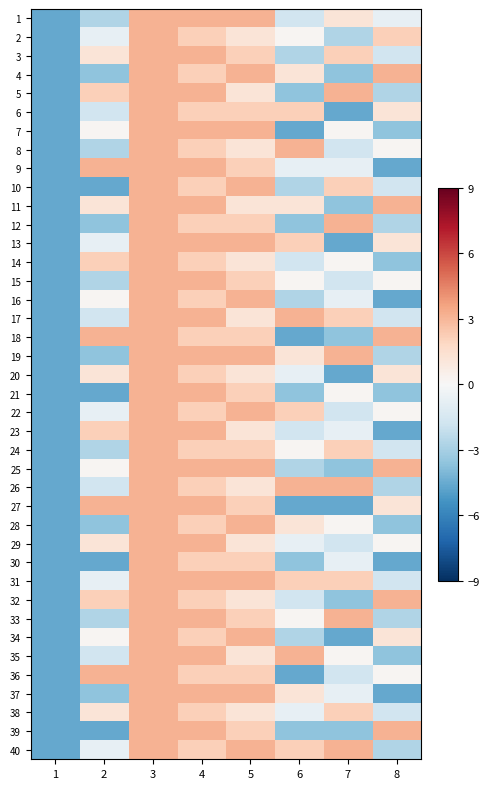

Reading left to right, transcribe all the data shown in this chart.

1: 1=-4.6	2=-2.7	3=3.1	4=3.1	5=3.1	6=-1.7	7=1.2	8=-0.8
2: 1=-4.6	2=-0.8	3=3.1	4=2.1	5=1.2	6=0.2	7=-2.7	8=2.1
3: 1=-4.6	2=1.2	3=3.1	4=3.1	5=2.1	6=-2.7	7=2.1	8=-1.7
4: 1=-4.6	2=-3.7	3=3.1	4=2.1	5=3.1	6=1.2	7=-3.7	8=3.1
5: 1=-4.6	2=2.1	3=3.1	4=3.1	5=1.2	6=-3.7	7=3.1	8=-2.7
6: 1=-4.6	2=-1.7	3=3.1	4=2.1	5=2.1	6=2.1	7=-4.6	8=1.2
7: 1=-4.6	2=0.2	3=3.1	4=3.1	5=3.1	6=-4.6	7=0.2	8=-3.7
8: 1=-4.6	2=-2.7	3=3.1	4=2.1	5=1.2	6=3.1	7=-1.7	8=0.2
9: 1=-4.6	2=3.1	3=3.1	4=3.1	5=2.1	6=-0.8	7=-0.8	8=-4.6
10: 1=-4.6	2=-4.6	3=3.1	4=2.1	5=3.1	6=-2.7	7=2.1	8=-1.7
11: 1=-4.6	2=1.2	3=3.1	4=3.1	5=1.2	6=1.2	7=-3.7	8=3.1
12: 1=-4.6	2=-3.7	3=3.1	4=2.1	5=2.1	6=-3.7	7=3.1	8=-2.7
13: 1=-4.6	2=-0.8	3=3.1	4=3.1	5=3.1	6=2.1	7=-4.6	8=1.2
14: 1=-4.6	2=2.1	3=3.1	4=2.1	5=1.2	6=-1.7	7=0.2	8=-3.7
15: 1=-4.6	2=-2.7	3=3.1	4=3.1	5=2.1	6=0.2	7=-1.7	8=0.2
16: 1=-4.6	2=0.2	3=3.1	4=2.1	5=3.1	6=-2.7	7=-0.8	8=-4.6
17: 1=-4.6	2=-1.7	3=3.1	4=3.1	5=1.2	6=3.1	7=2.1	8=-1.7
18: 1=-4.6	2=3.1	3=3.1	4=2.1	5=2.1	6=-4.6	7=-3.7	8=3.1
19: 1=-4.6	2=-3.7	3=3.1	4=3.1	5=3.1	6=1.2	7=3.1	8=-2.7
20: 1=-4.6	2=1.2	3=3.1	4=2.1	5=1.2	6=-0.8	7=-4.6	8=1.2
21: 1=-4.6	2=-4.6	3=3.1	4=3.1	5=2.1	6=-3.7	7=0.2	8=-3.7
22: 1=-4.6	2=-0.8	3=3.1	4=2.1	5=3.1	6=2.1	7=-1.7	8=0.2
23: 1=-4.6	2=2.1	3=3.1	4=3.1	5=1.2	6=-1.7	7=-0.8	8=-4.6
24: 1=-4.6	2=-2.7	3=3.1	4=2.1	5=2.1	6=0.2	7=2.1	8=-1.7
25: 1=-4.6	2=0.2	3=3.1	4=3.1	5=3.1	6=-2.7	7=-3.7	8=3.1
26: 1=-4.6	2=-1.7	3=3.1	4=2.1	5=1.2	6=3.1	7=3.1	8=-2.7
27: 1=-4.6	2=3.1	3=3.1	4=3.1	5=2.1	6=-4.6	7=-4.6	8=1.2
28: 1=-4.6	2=-3.7	3=3.1	4=2.1	5=3.1	6=1.2	7=0.2	8=-3.7
29: 1=-4.6	2=1.2	3=3.1	4=3.1	5=1.2	6=-0.8	7=-1.7	8=0.2
30: 1=-4.6	2=-4.6	3=3.1	4=2.1	5=2.1	6=-3.7	7=-0.8	8=-4.6
31: 1=-4.6	2=-0.8	3=3.1	4=3.1	5=3.1	6=2.1	7=2.1	8=-1.7
32: 1=-4.6	2=2.1	3=3.1	4=2.1	5=1.2	6=-1.7	7=-3.7	8=3.1
33: 1=-4.6	2=-2.7	3=3.1	4=3.1	5=2.1	6=0.2	7=3.1	8=-2.7
34: 1=-4.6	2=0.2	3=3.1	4=2.1	5=3.1	6=-2.7	7=-4.6	8=1.2
35: 1=-4.6	2=-1.7	3=3.1	4=3.1	5=1.2	6=3.1	7=0.2	8=-3.7
36: 1=-4.6	2=3.1	3=3.1	4=2.1	5=2.1	6=-4.6	7=-1.7	8=0.2
37: 1=-4.6	2=-3.7	3=3.1	4=3.1	5=3.1	6=1.2	7=-0.8	8=-4.6
38: 1=-4.6	2=1.2	3=3.1	4=2.1	5=1.2	6=-0.8	7=2.1	8=-1.7
39: 1=-4.6	2=-4.6	3=3.1	4=3.1	5=2.1	6=-3.7	7=-3.7	8=3.1
40: 1=-4.6	2=-0.8	3=3.1	4=2.1	5=3.1	6=2.1	7=3.1	8=-2.7